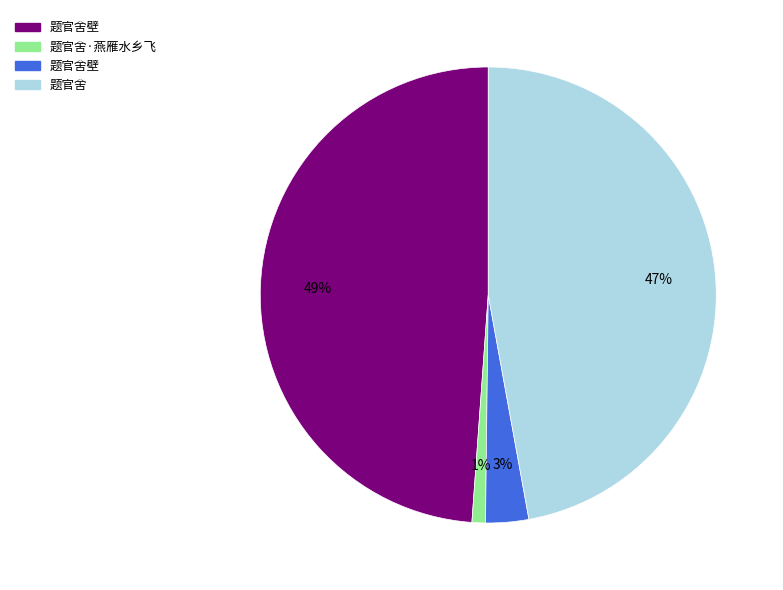

To the nearest percent, what is the average slice percentage?

25%